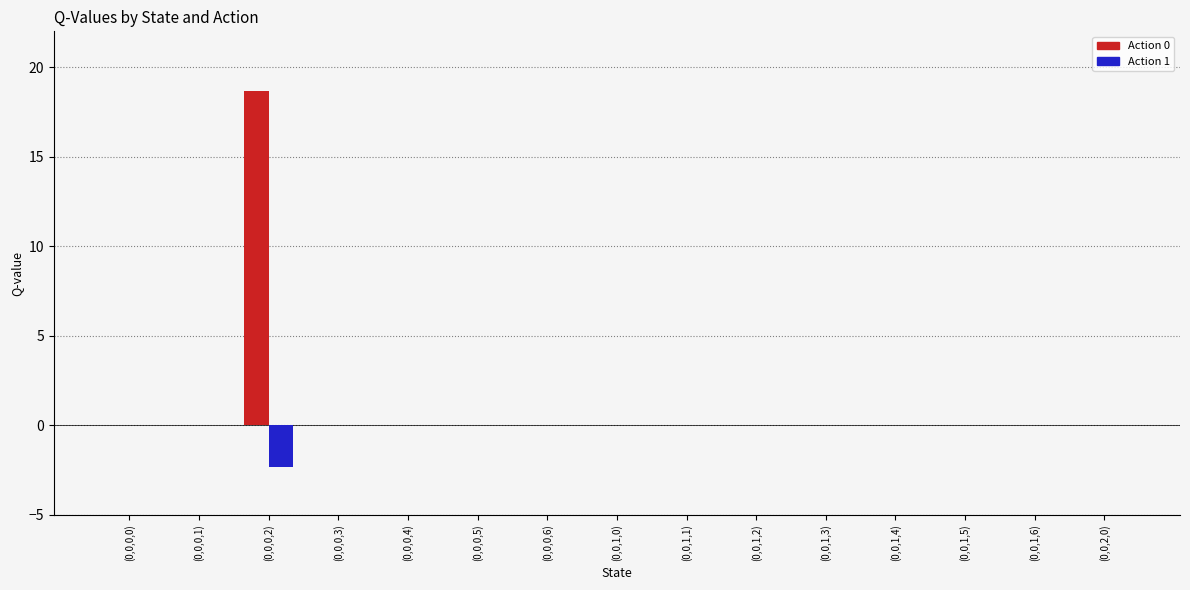

Reading left to right, what are all the values shown in this chart?

Action 0: (0,0,0,0)=0.0	(0,0,0,1)=0.0	(0,0,0,2)=18.6	(0,0,0,3)=0.0	(0,0,0,4)=0.0	(0,0,0,5)=0.0	(0,0,0,6)=0.0	(0,0,1,0)=0.0	(0,0,1,1)=0.0	(0,0,1,2)=0.0	(0,0,1,3)=0.0	(0,0,1,4)=0.0	(0,0,1,5)=0.0	(0,0,1,6)=0.0	(0,0,2,0)=0.0
Action 1: (0,0,0,0)=0.0	(0,0,0,1)=0.0	(0,0,0,2)=-2.3	(0,0,0,3)=0.0	(0,0,0,4)=0.0	(0,0,0,5)=0.0	(0,0,0,6)=0.0	(0,0,1,0)=0.0	(0,0,1,1)=0.0	(0,0,1,2)=0.0	(0,0,1,3)=0.0	(0,0,1,4)=0.0	(0,0,1,5)=0.0	(0,0,1,6)=0.0	(0,0,2,0)=0.0